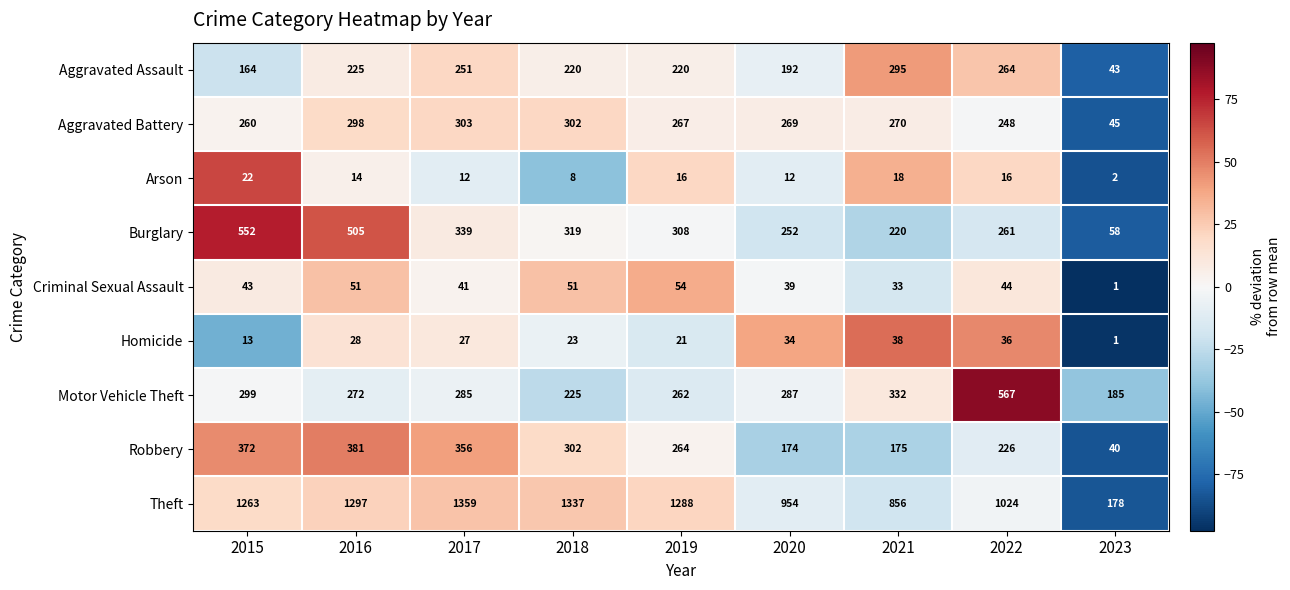

Which series has the largest total across all categories?

Theft